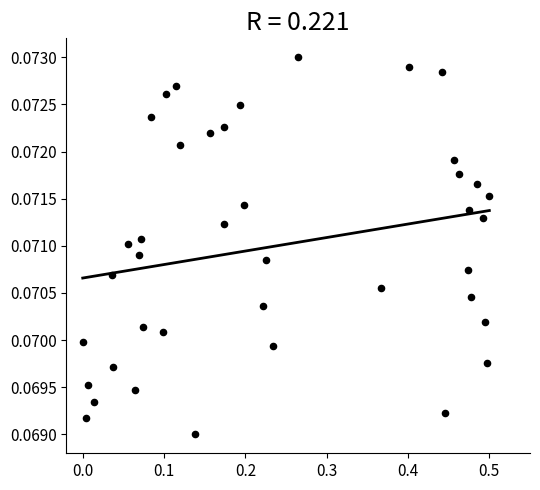

What is the range of X values (max minus min)?

0.5